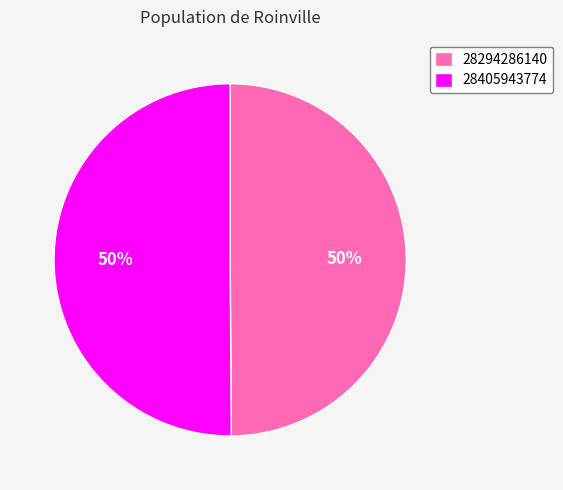

The 28294286140 slice represents 44% of the pie. True or false?

False